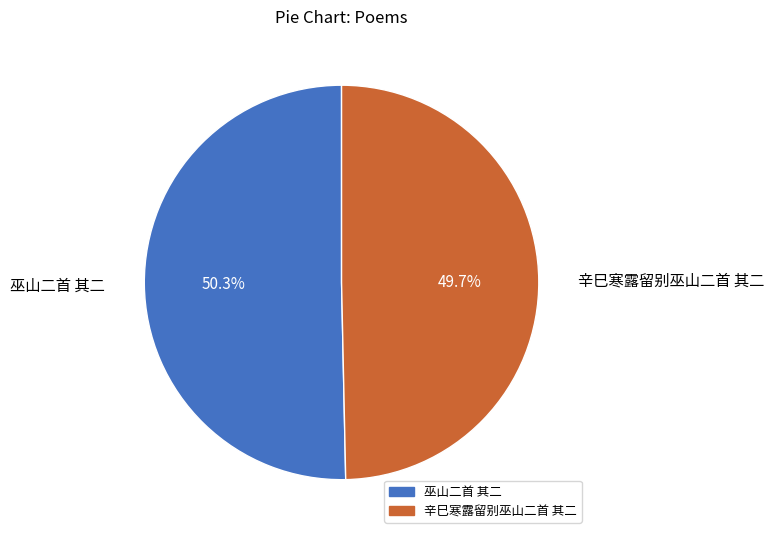

True or false: 辛巳寒露留别巫山二首 其二 accounts for 50% of the total.

True